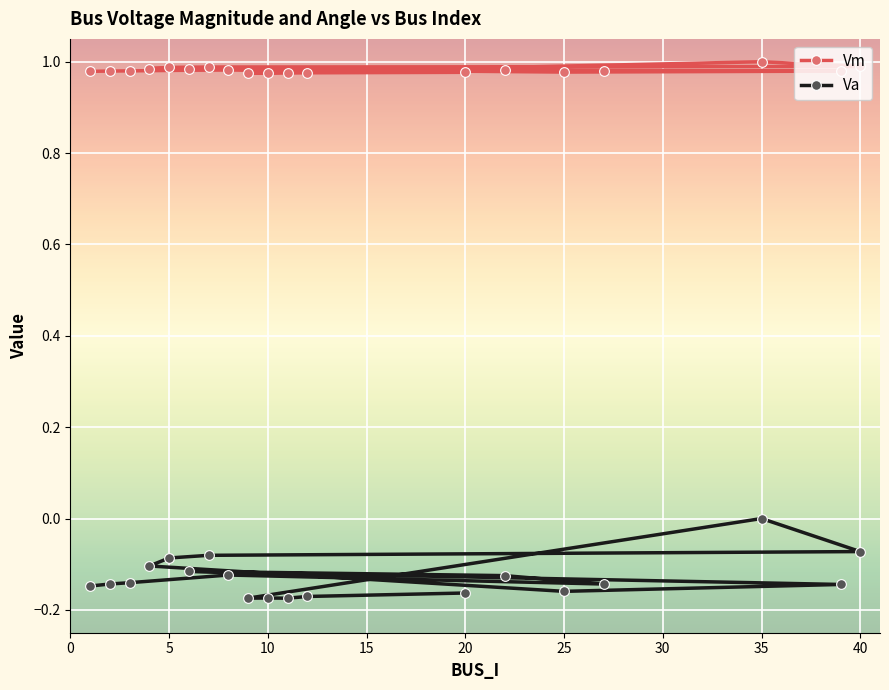

The Vm series shows 1.7 at 10. True or false?

False